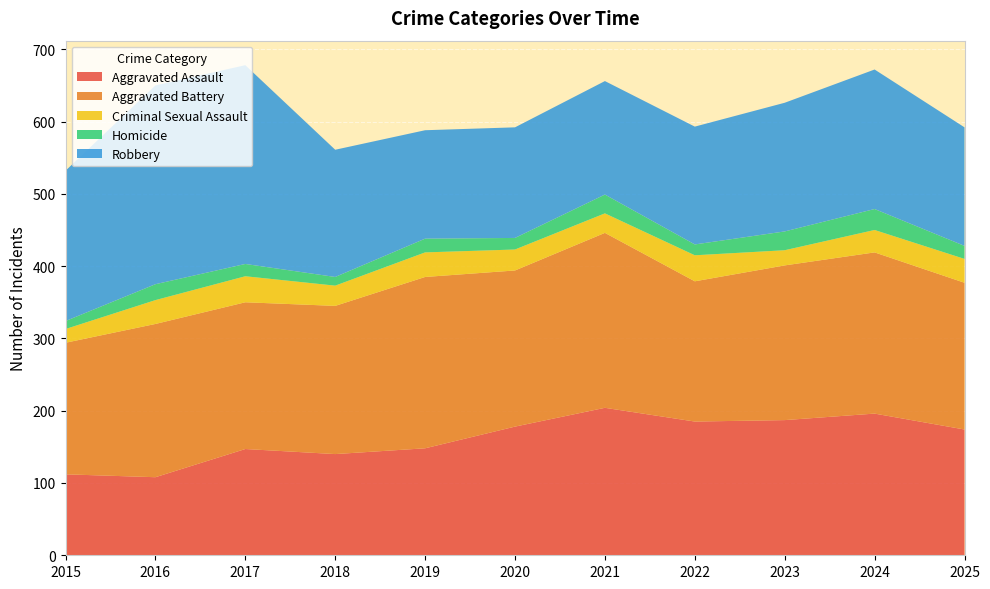

Reading left to right, transcribe all the data shown in this chart.

Aggravated Assault: 2015=112	2016=108	2017=147	2018=140	2019=148	2020=178	2021=204	2022=185	2023=187	2024=196	2025=174
Aggravated Battery: 2015=182	2016=212	2017=203	2018=205	2019=237	2020=216	2021=242	2022=194	2023=214	2024=223	2025=203
Criminal Sexual Assault: 2015=19	2016=33	2017=36	2018=28	2019=34	2020=29	2021=27	2022=36	2023=21	2024=31	2025=33
Homicide: 2015=11	2016=22	2017=17	2018=12	2019=19	2020=16	2021=26	2022=15	2023=26	2024=29	2025=18
Robbery: 2015=208	2016=275	2017=275	2018=176	2019=150	2020=153	2021=157	2022=163	2023=178	2024=193	2025=164